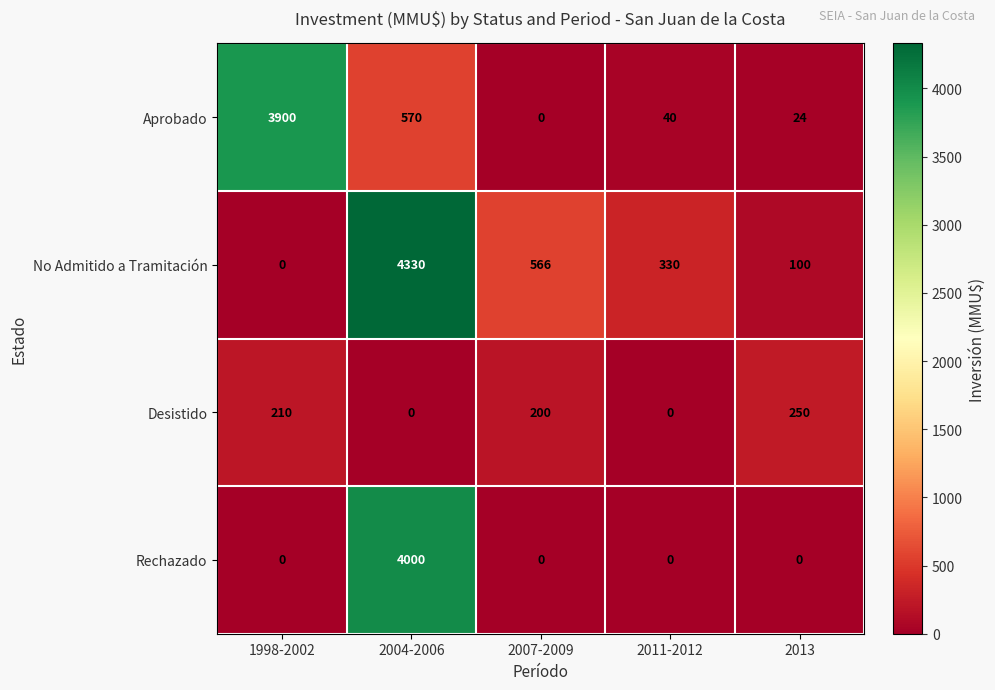

Is it true that Aprobado equals 931 at 2004-2006?

False